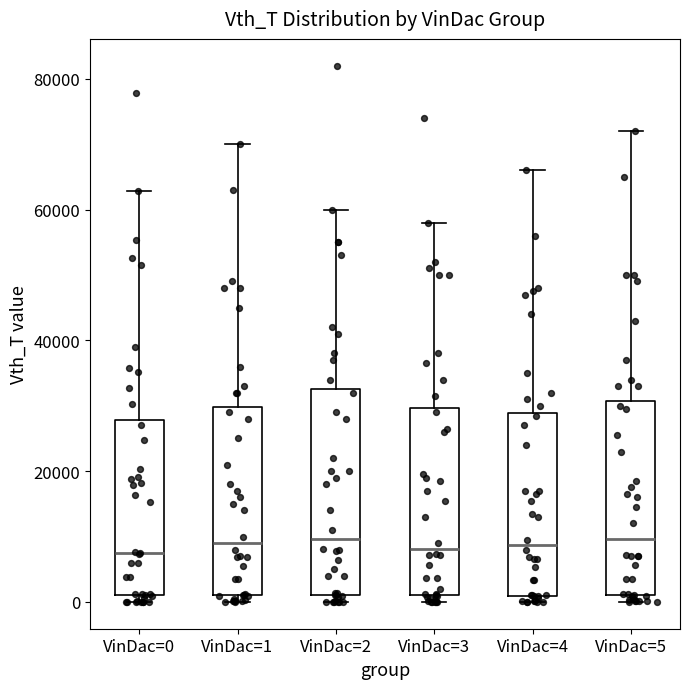

Where is the upper edge of the box for VinDac=5 on the y-axis? The values are not printed on the chart, so give them approximately, as read against the axis.

30000